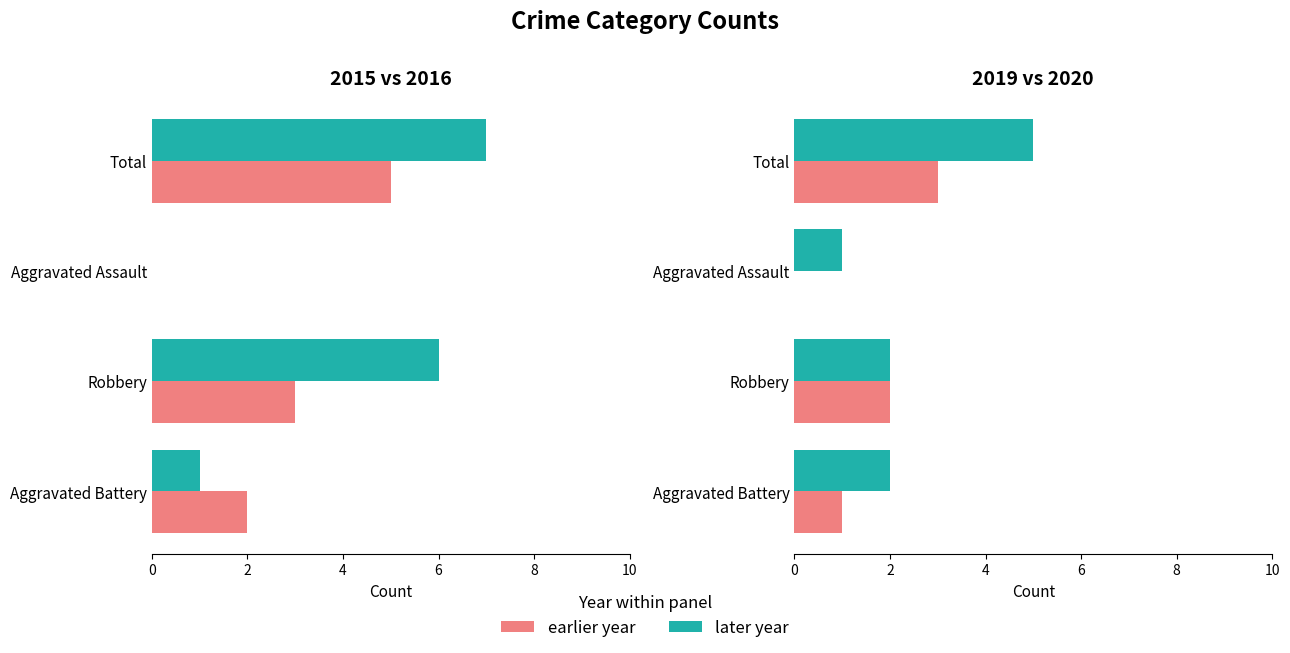

True or false: 2016 has a value of 11 at Total.

False